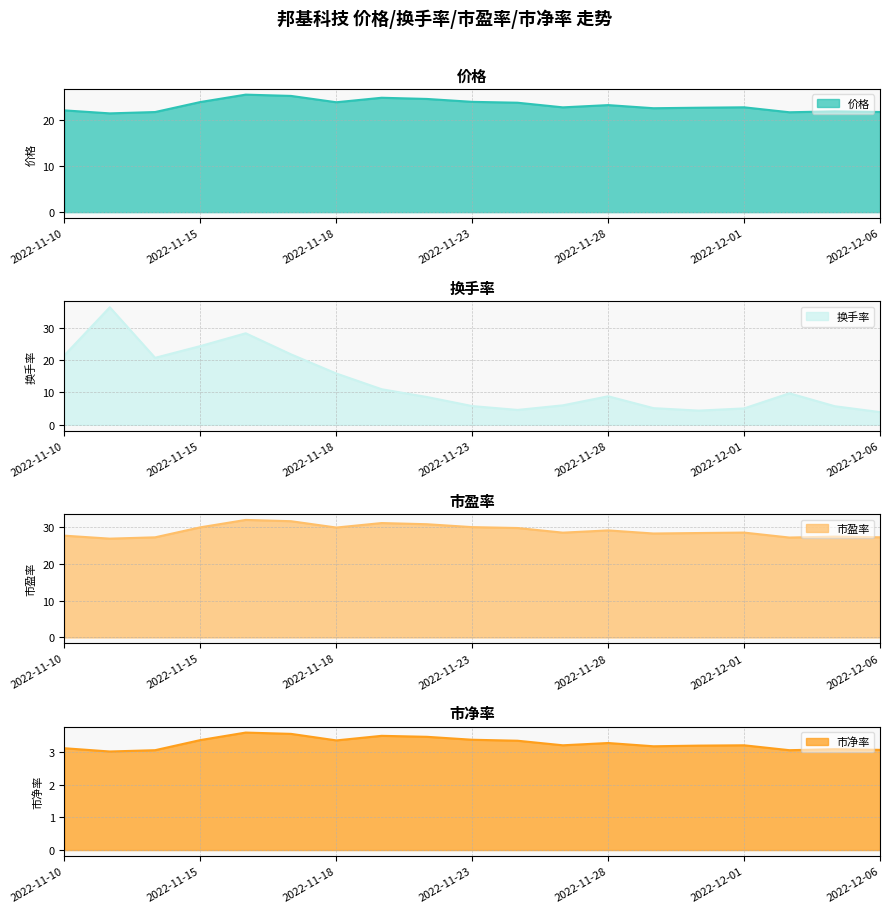

What is the difference between the second highest and minimum values in the 换手率 series?

24.3